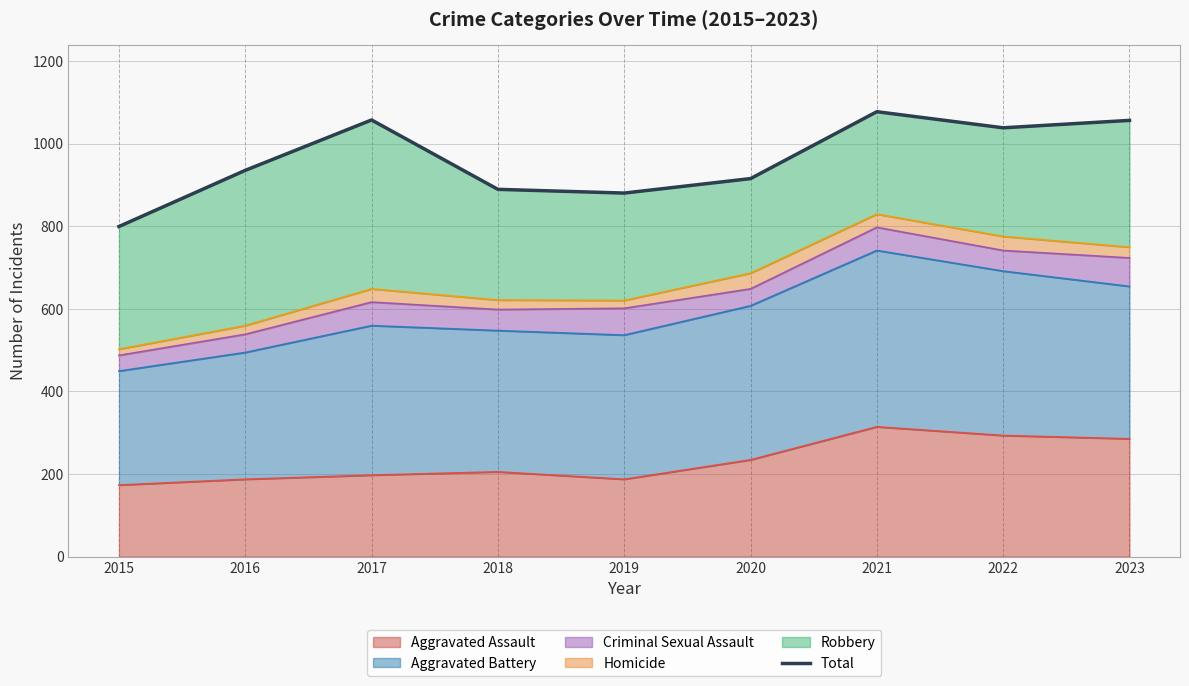

Reading right to left, list all the values displayed in this chart.

2023=1056	2022=1038	2021=1077	2020=915	2019=880	2018=889	2017=1057	2016=935	2015=799